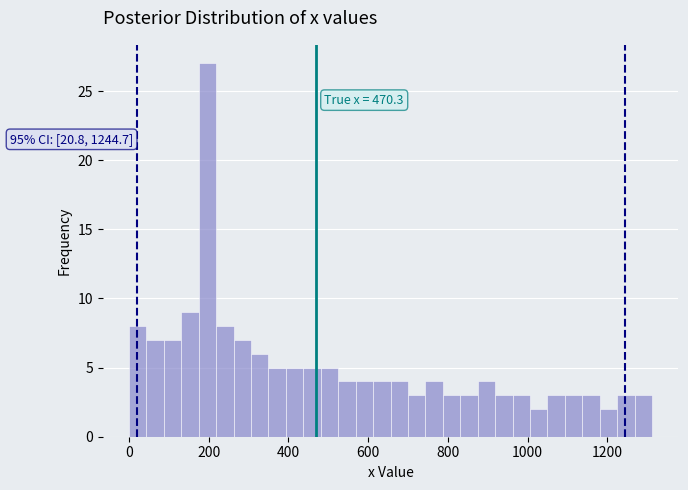

Around what value on the x-axis is the tallest bar? Give the approximate position of its centre, as read against the axis.

200